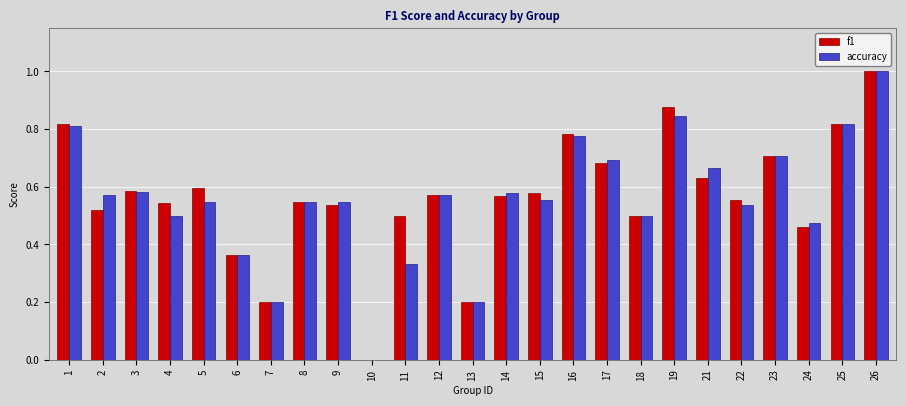

Is it true that f1 equals 1.1 at 21?

False